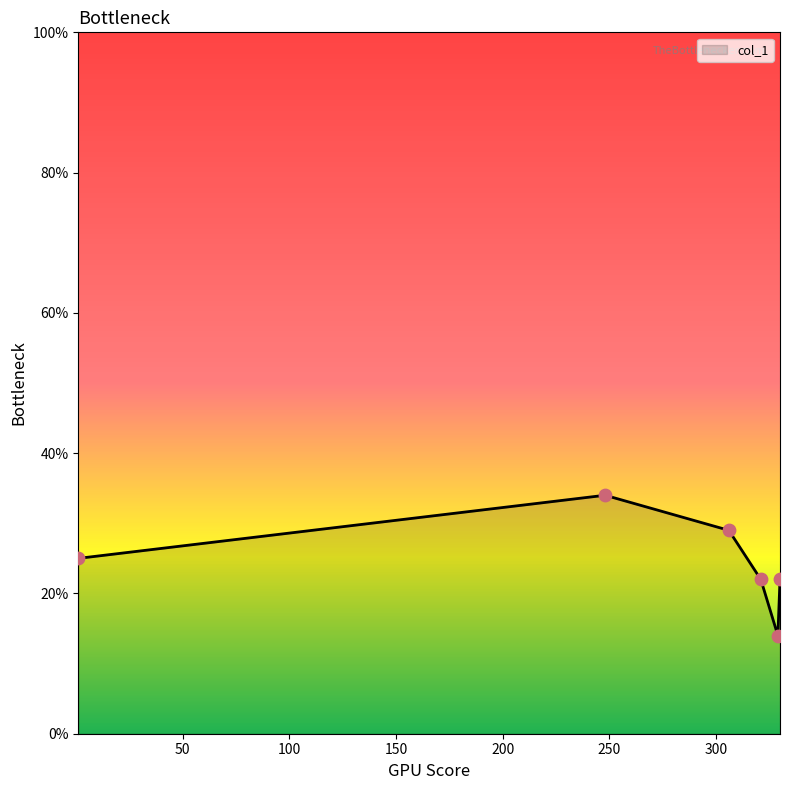

What is the sum of all values?

146